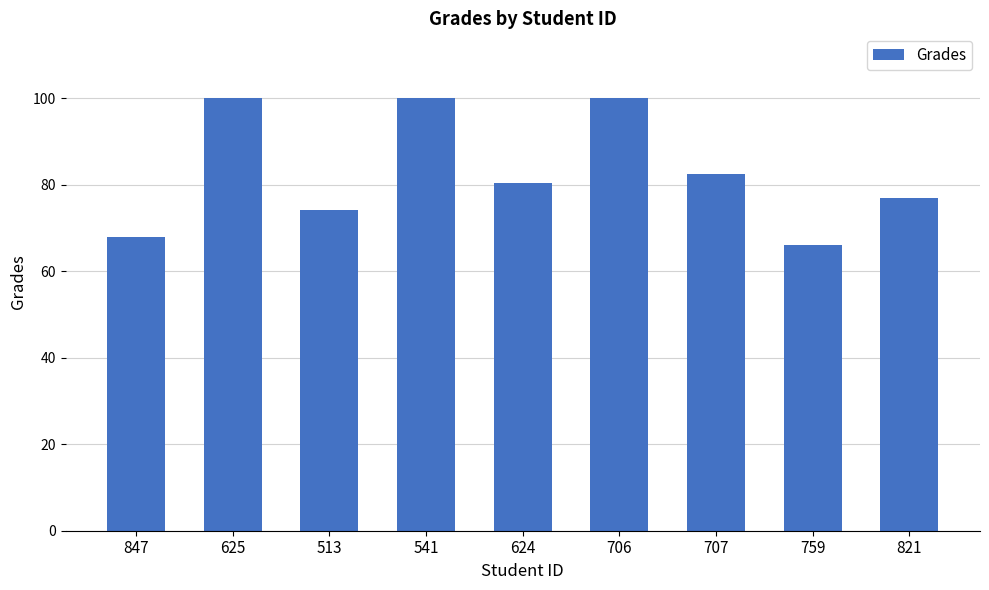

What is the label of the 4th bar from the left?

541